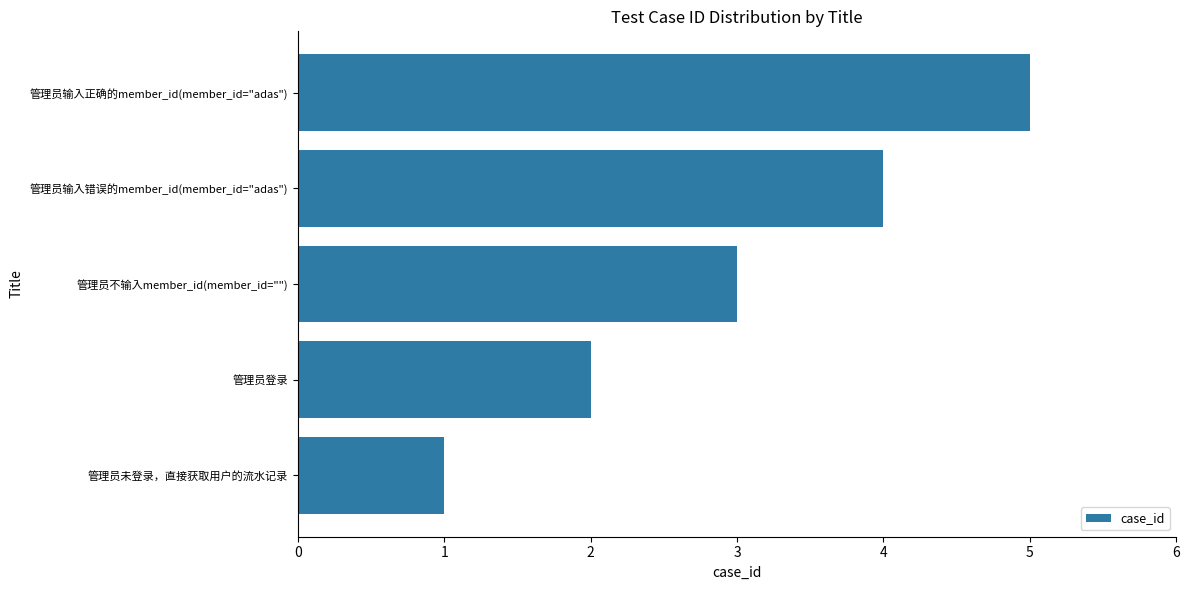

What is the difference between the maximum and second lowest values?

3